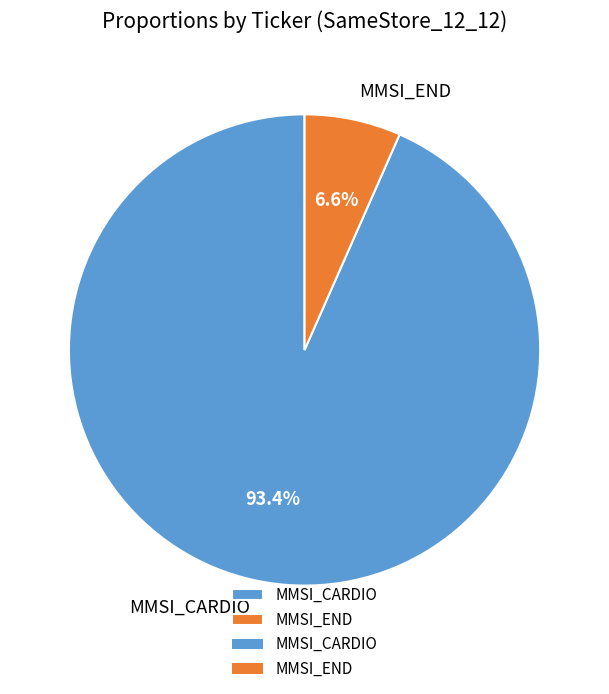

To the nearest percent, what portion does MMSI_CARDIO represent?

93%